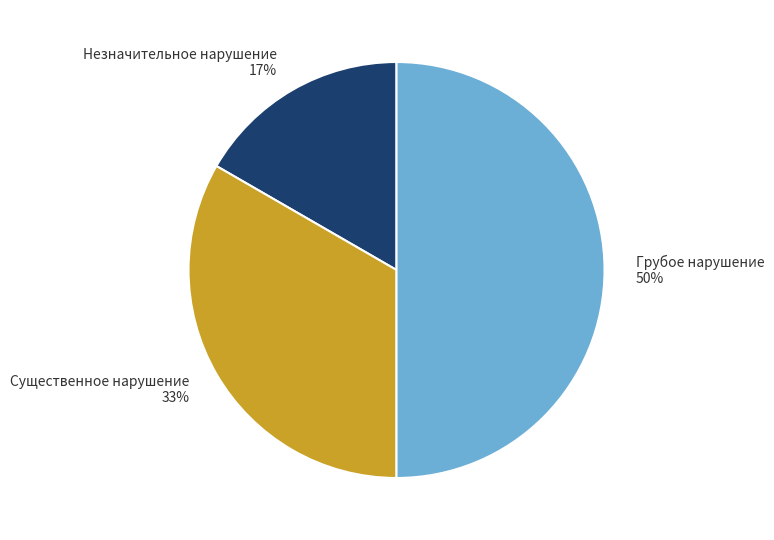

True or false: Существенное нарушение accounts for 33% of the total.

True